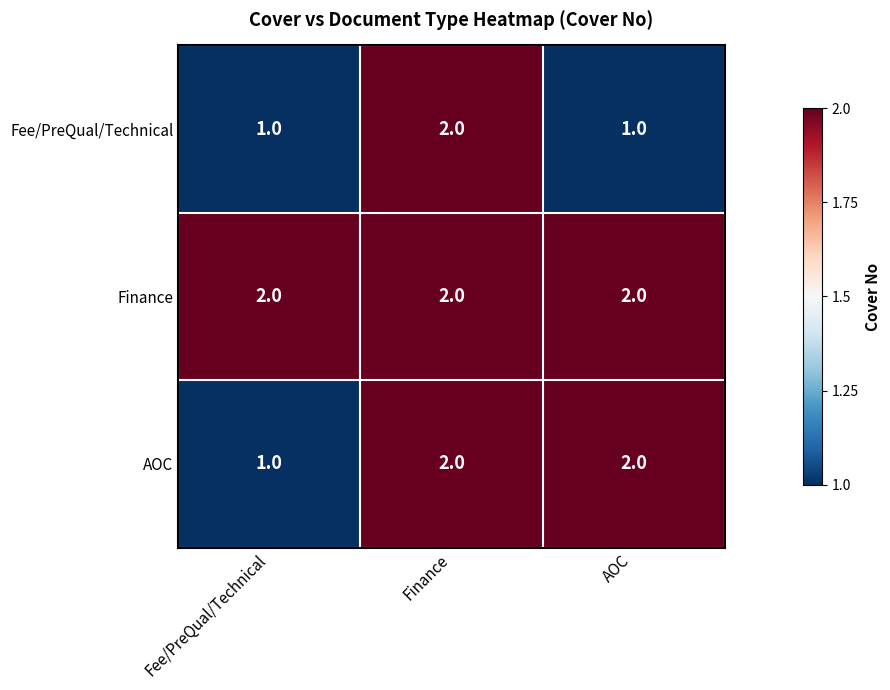

Between Finance and AOC, which series saw the biggest shift?

Fee/PreQual/Technical